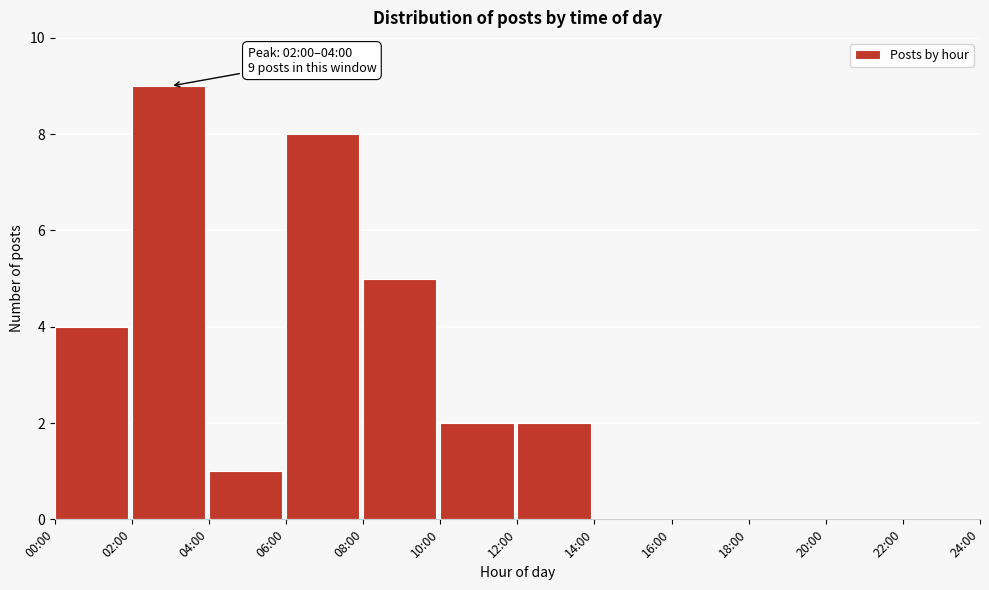

Reading right to left, list all the values displayed in this chart.

22:00=0	20:00=0	18:00=0	16:00=0	14:00=0	12:00=2	10:00=2	08:00=5	06:00=8	04:00=1	02:00=9	00:00=4